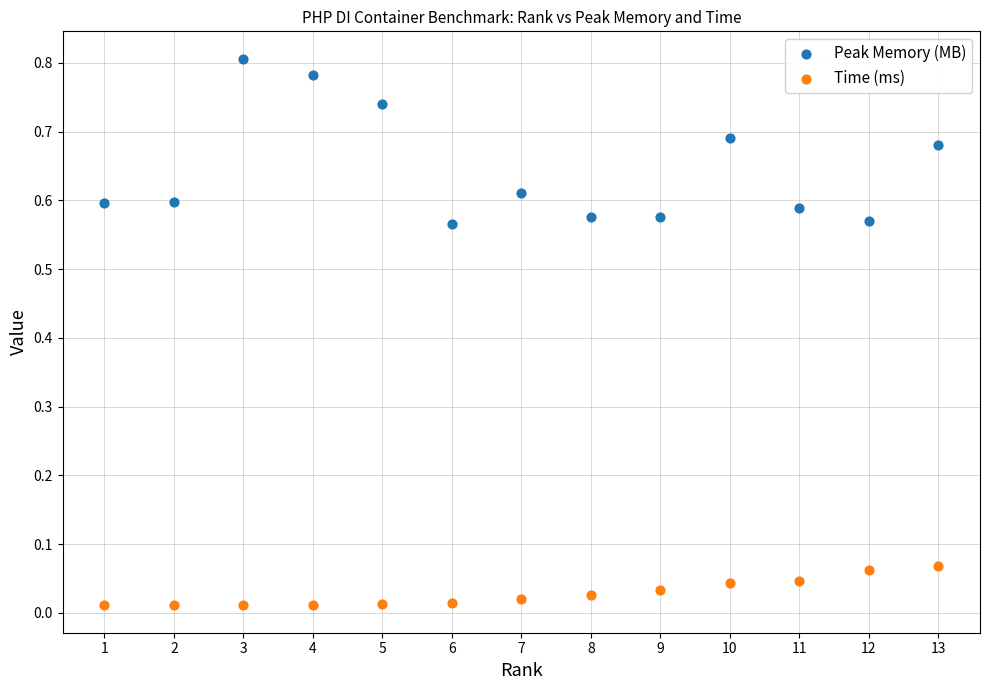

Across all data points, what is the range of X values (max minus min)?

12.0